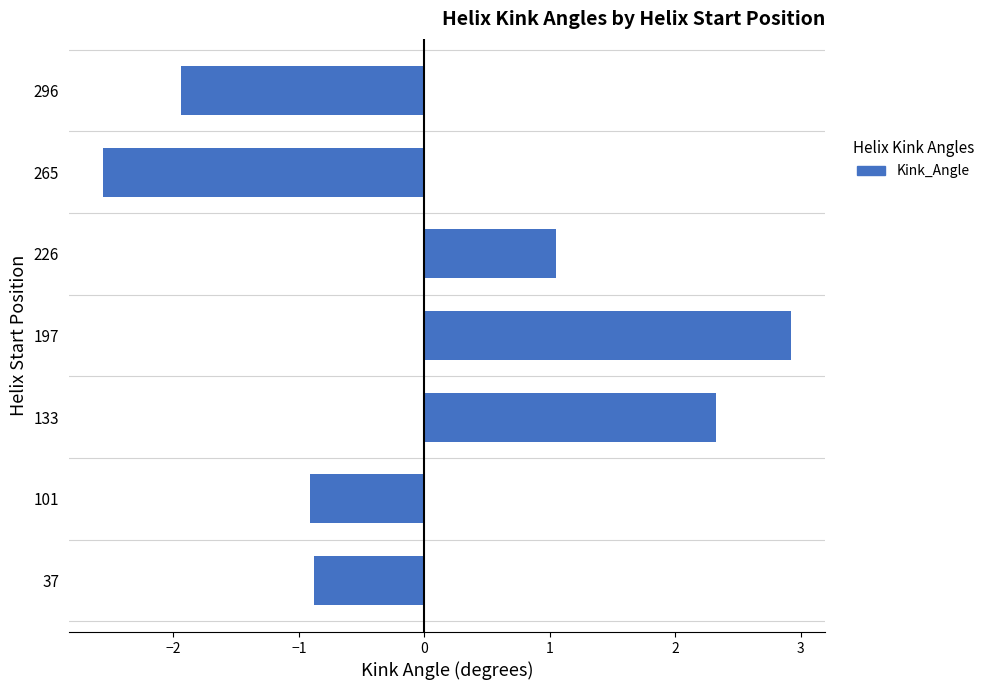

Reading bottom to top, extract all data points from this chart.

-0.9	-0.9	2.3	2.9	1.0	-2.6	-1.9